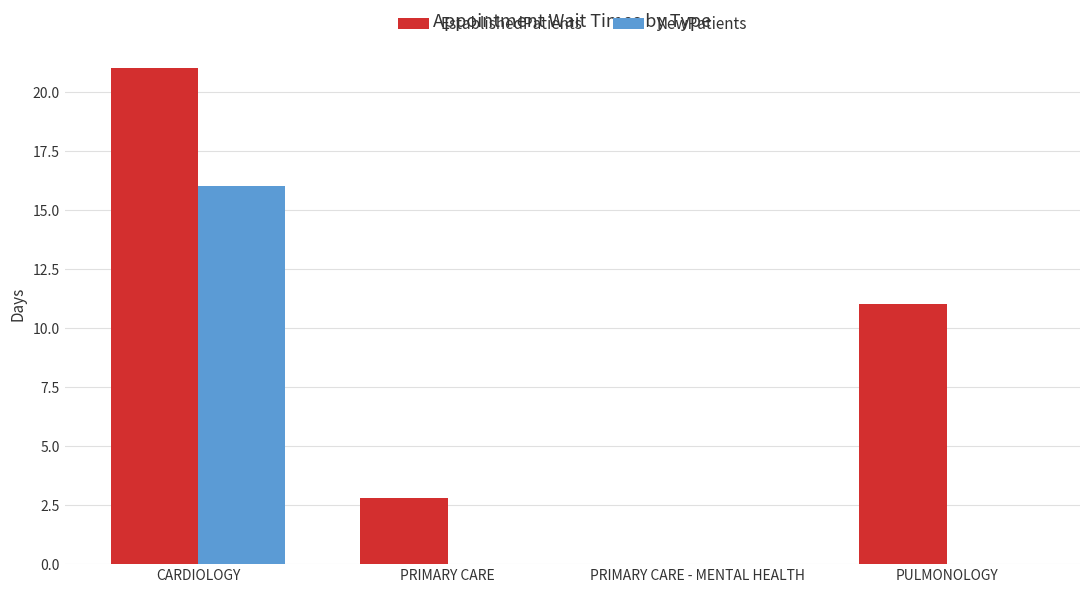

The value of EstablishedPatients at CARDIOLOGY is 10.0. True or false?

False